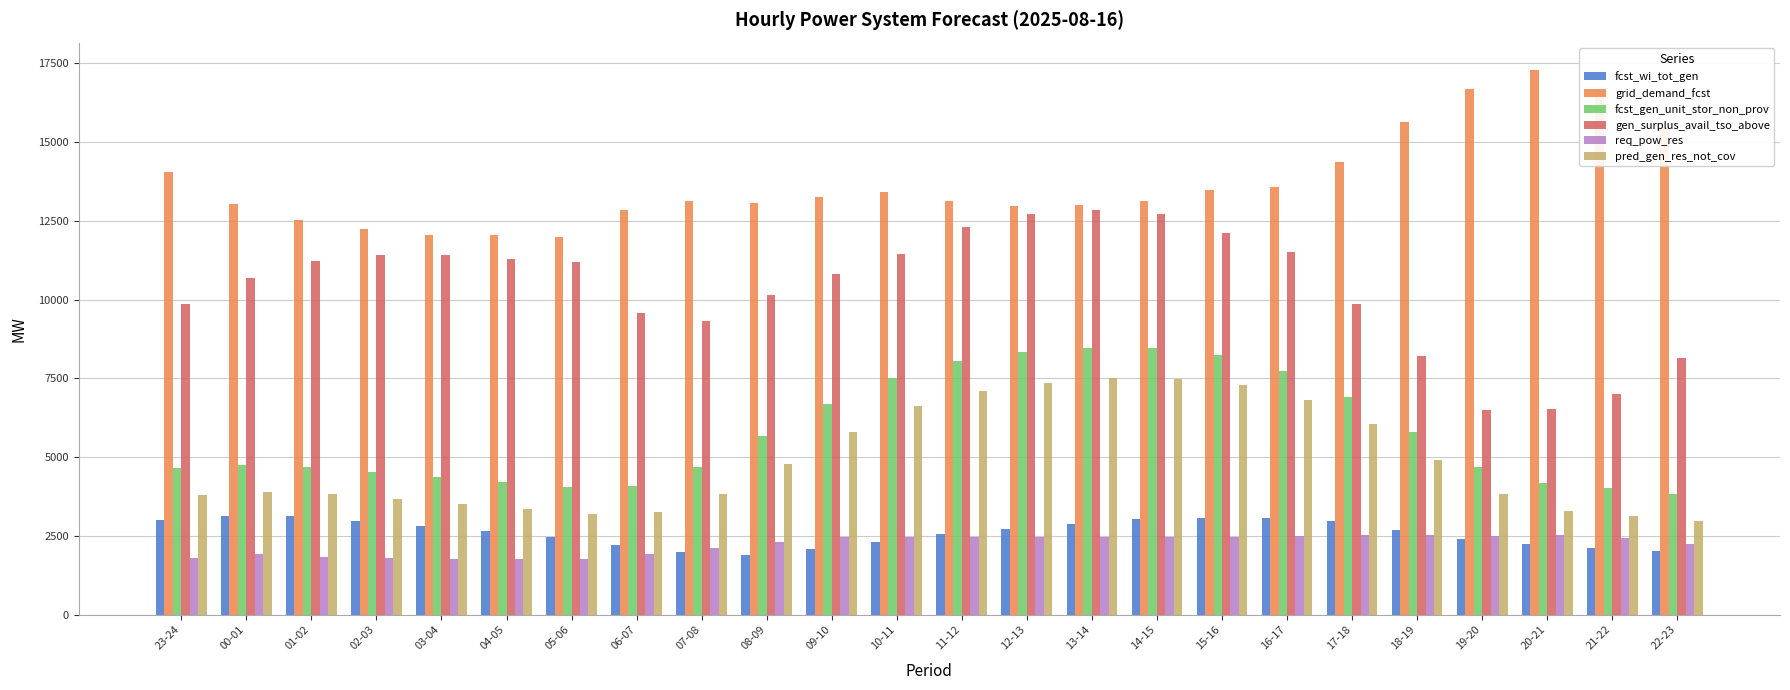

Count the number of data series in this chart.

6